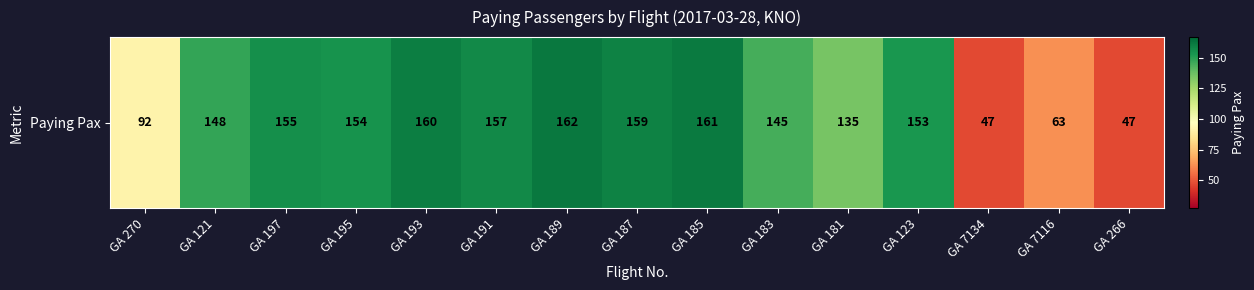

Is it true that the value at GA 7134 is 47?

True